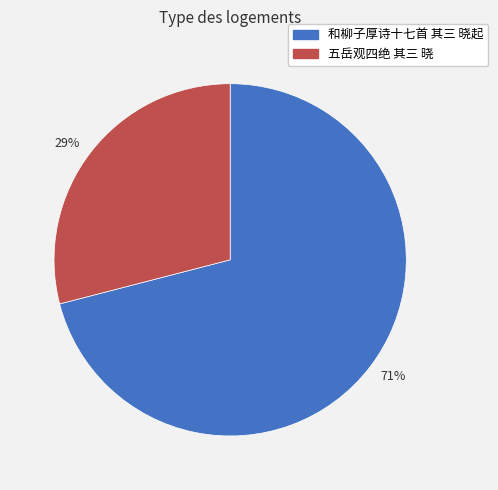

How many slices are in this pie chart?

2